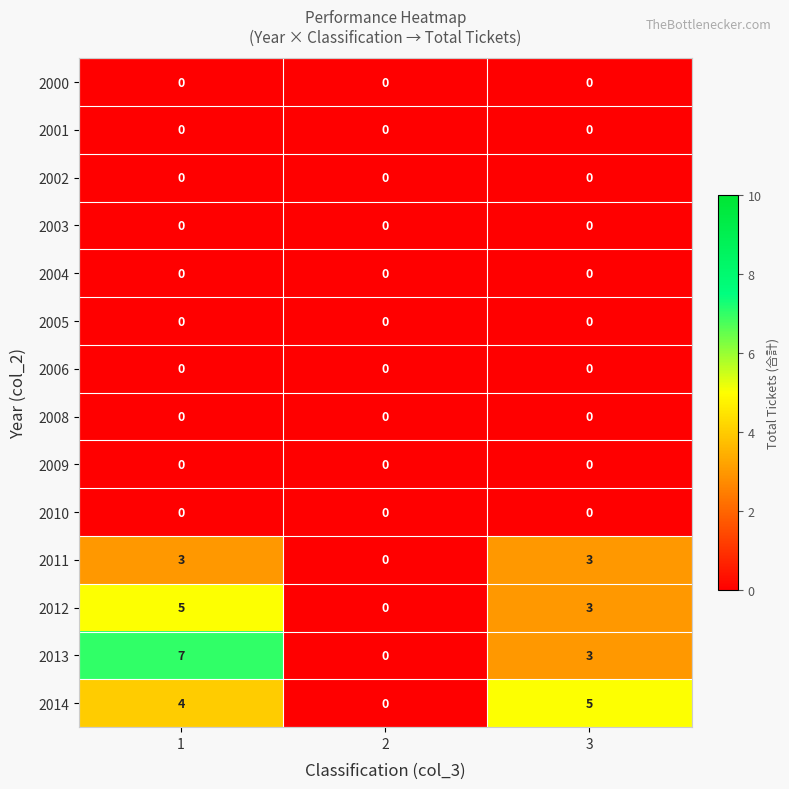

Rank the categories by 2013 value from highest to lowest.

1, 3, 2